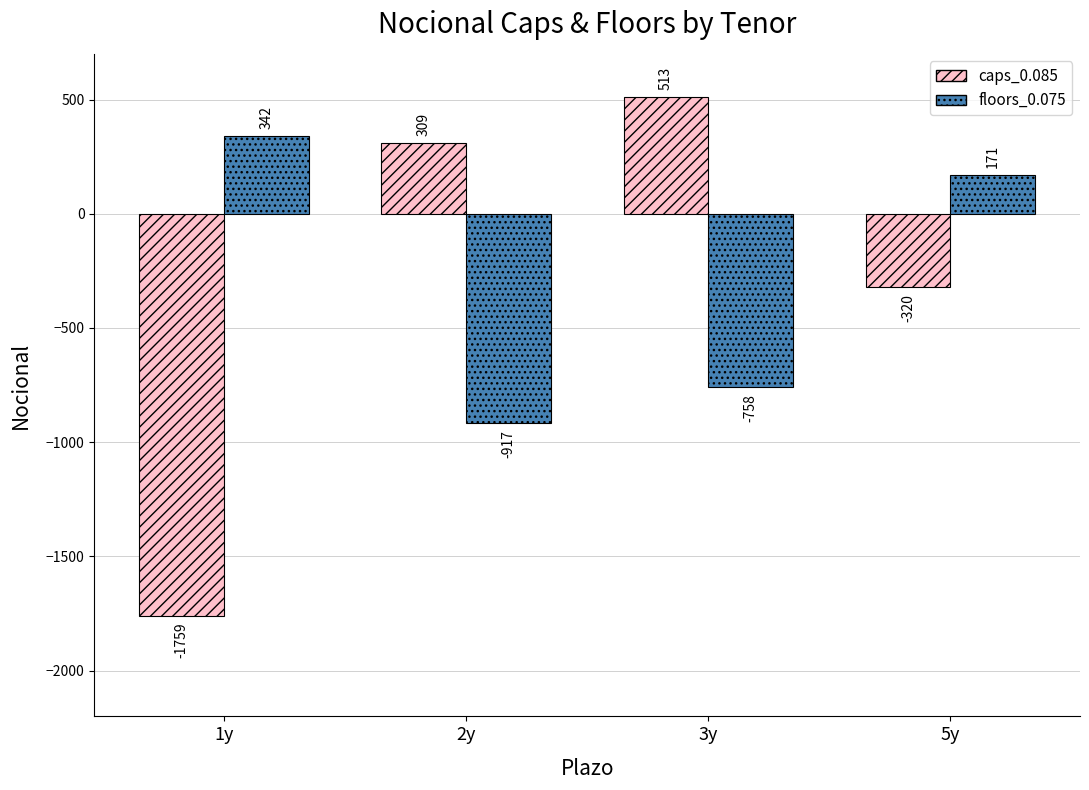

Reading right to left, what are all the values shown in this chart?

caps_0.085: 5y=-320	3y=513	2y=309	1y=-1759
floors_0.075: 5y=171	3y=-758	2y=-917	1y=342